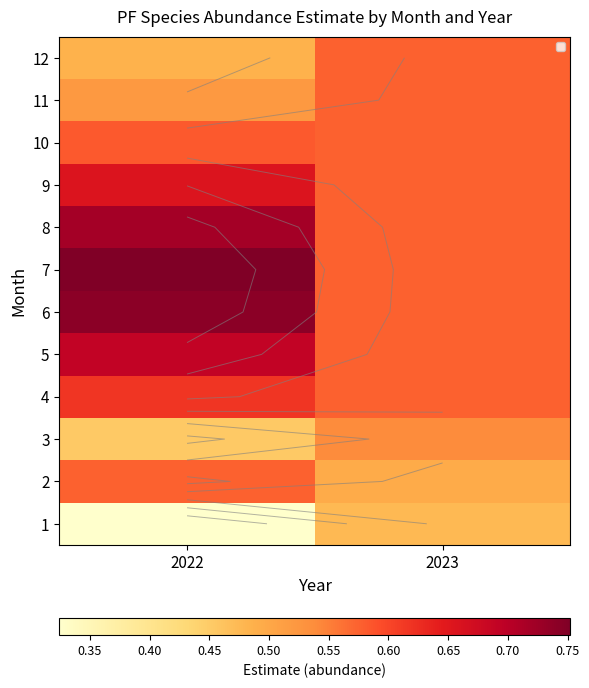

Between 2022 and 2023, which is larger?

2023